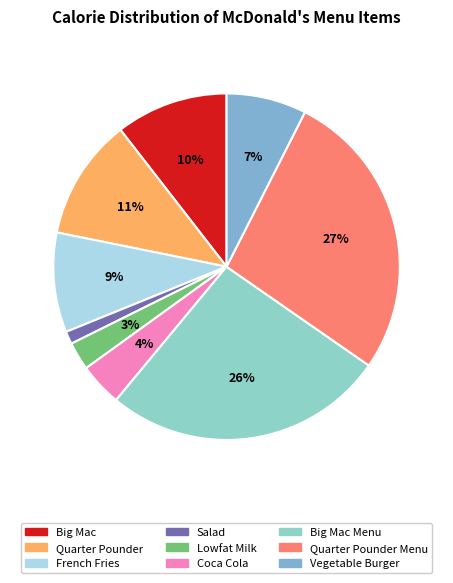

Rank the categories by value from highest to lowest.

Quarter Pounder Menu, Big Mac Menu, Quarter Pounder, Big Mac, French Fries, Vegetable Burger, Coca Cola, Lowfat Milk, Salad